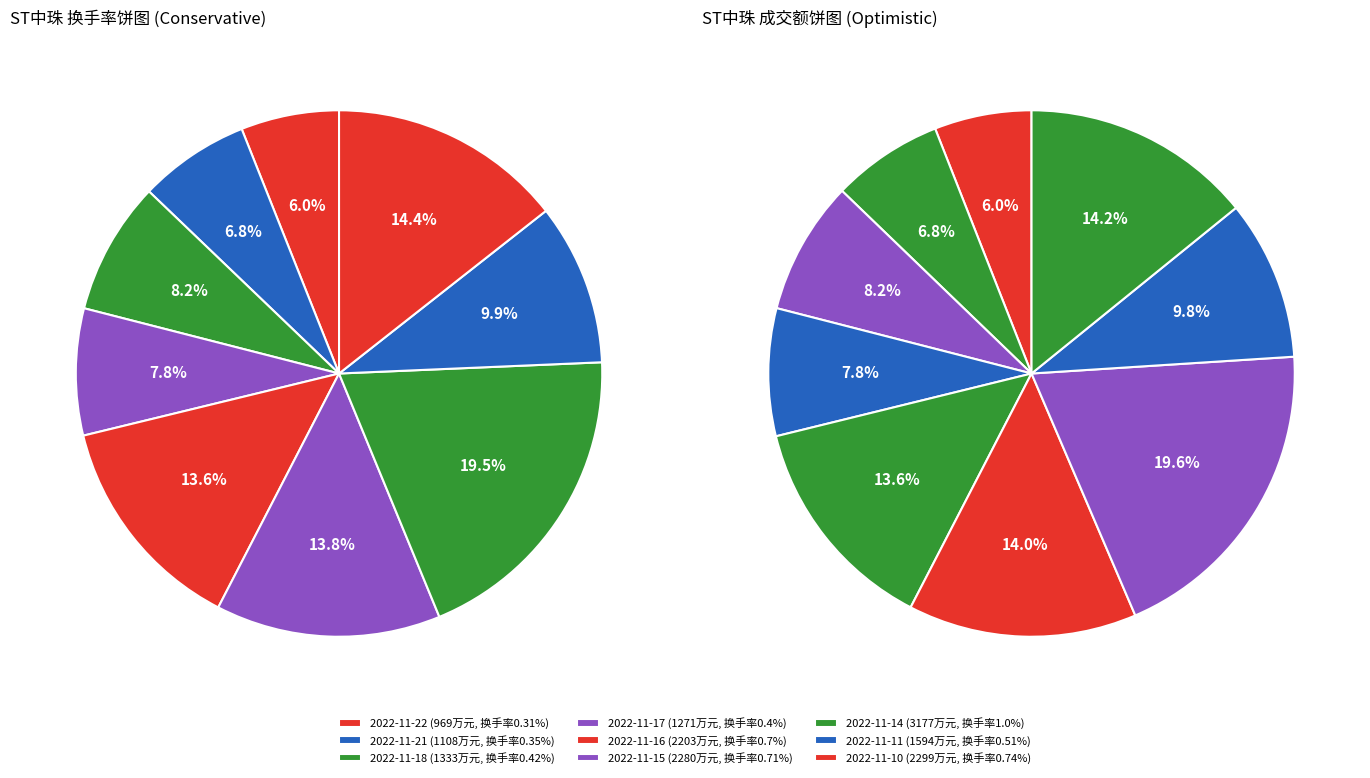

Which has a higher value, 1333 or 969?

1333